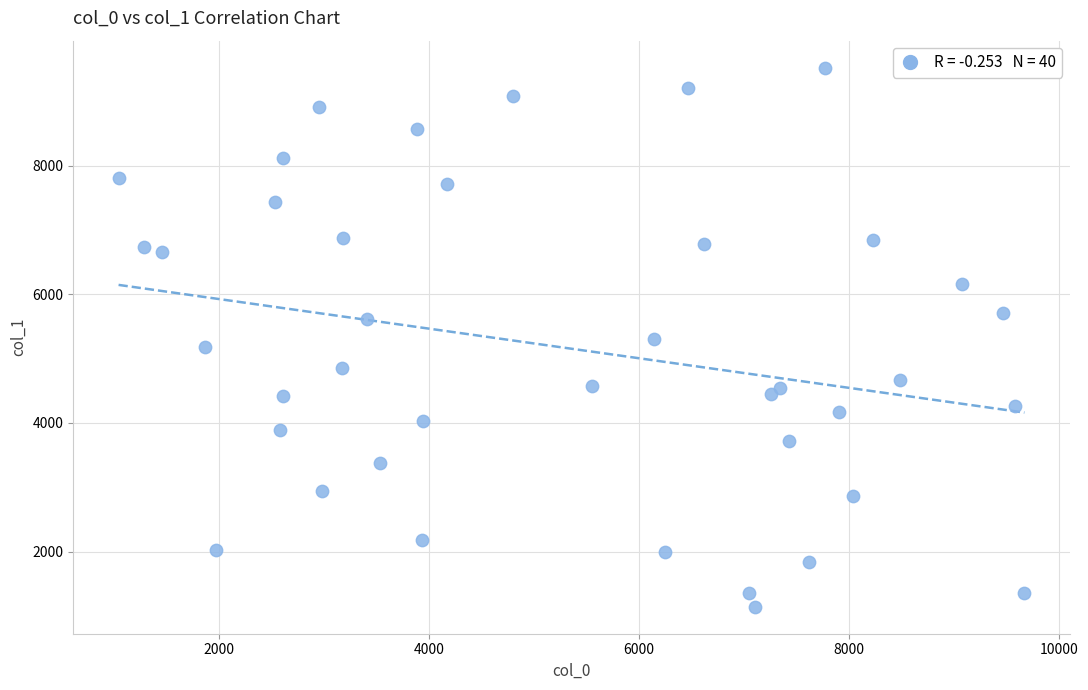

What is the range of Y values (max minus min)?

8381